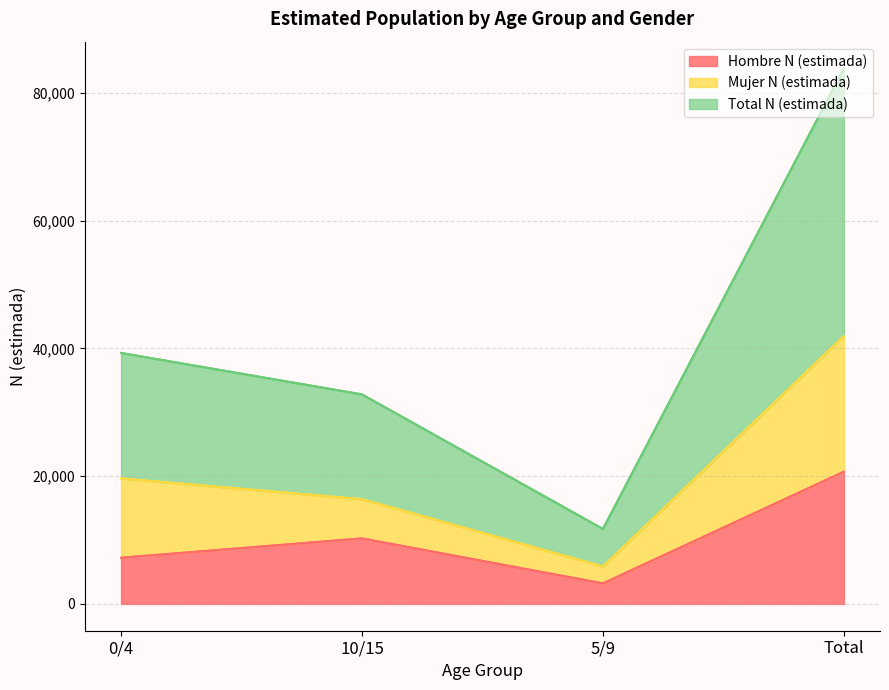

What is the maximum value for Hombre N (estimada)?

20697